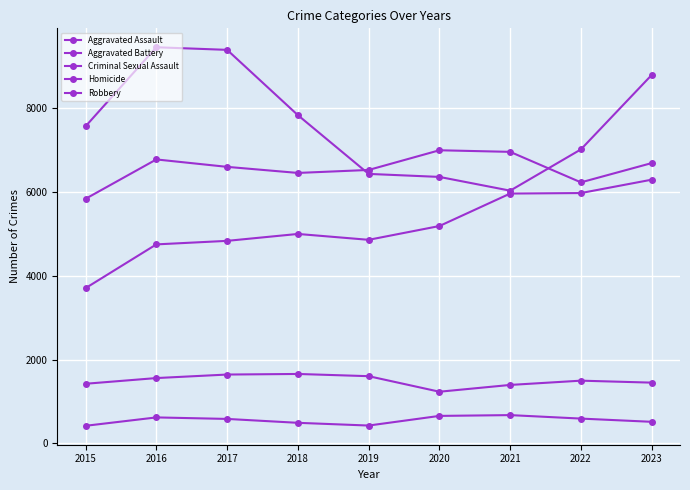

How many distinct data groups are displayed?

5